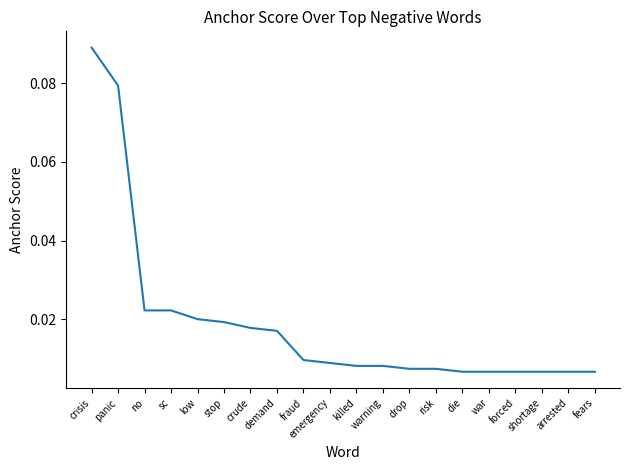

What position from the left is stop?

6